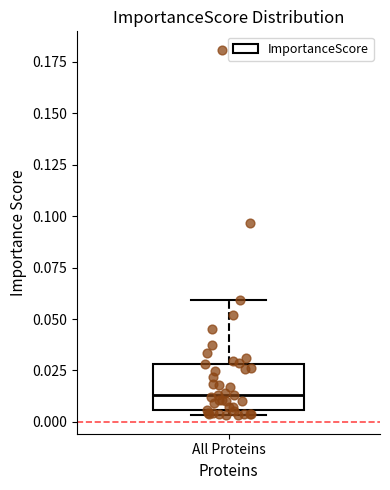

Read this box plot against the y-axis: the position of the median line, the range covered by the box, and the ends of both whiskers. The values are not printed on the chart, so give them approximately, as read against the axis.

median 0.015, box 0.005 to 0.030, whiskers 0.005 (just below the box's lower edge) to 0.060